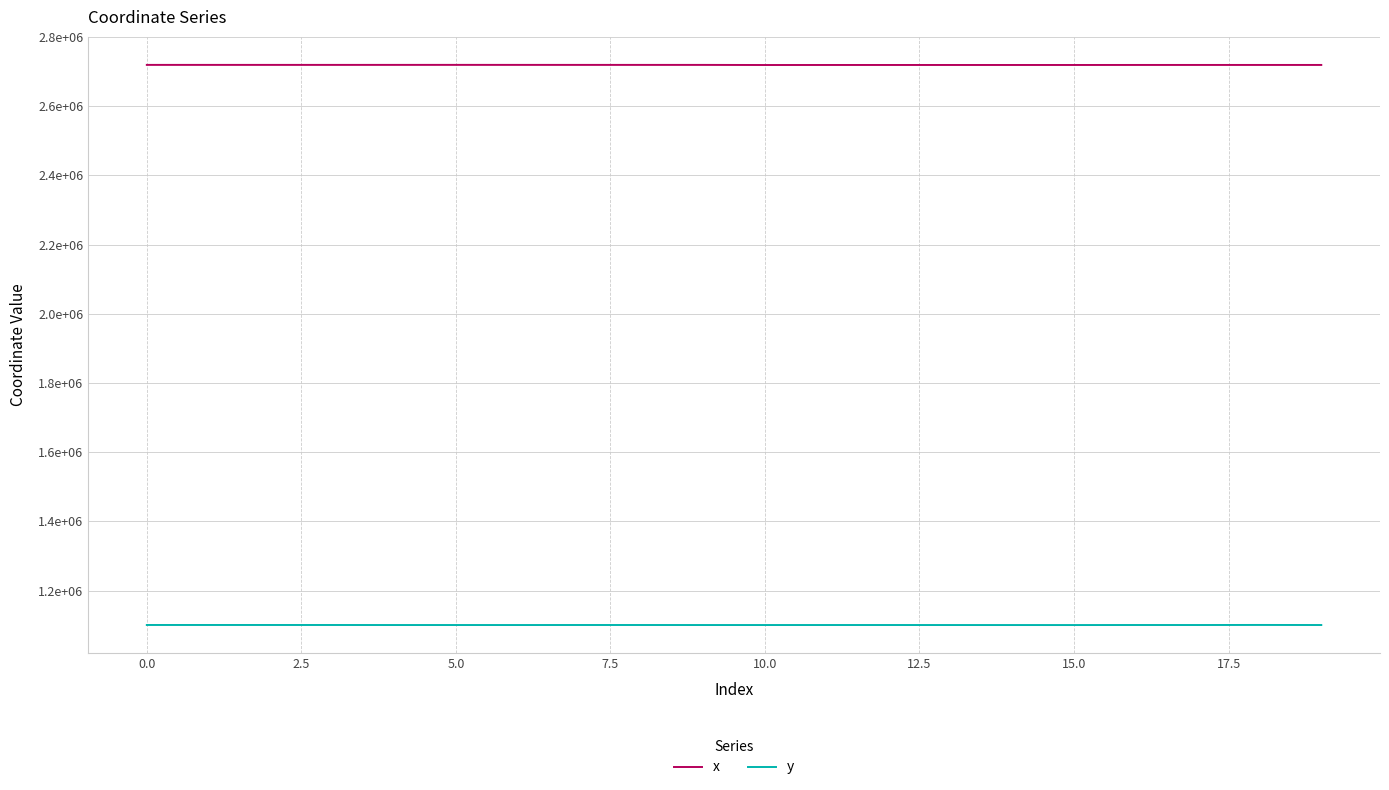

True or false: x and y intersect in this chart.

False